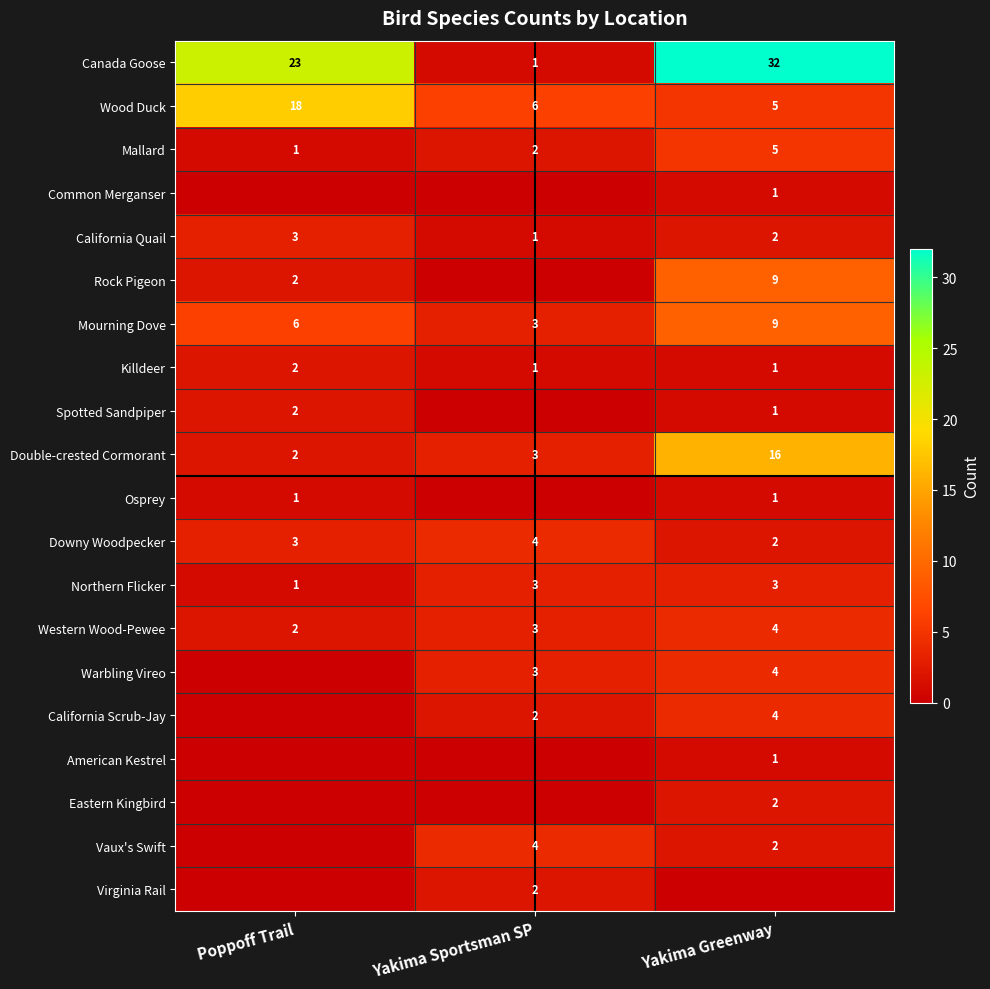

Which has a higher value, Yakima Greenway or Poppoff Trail?

Yakima Greenway